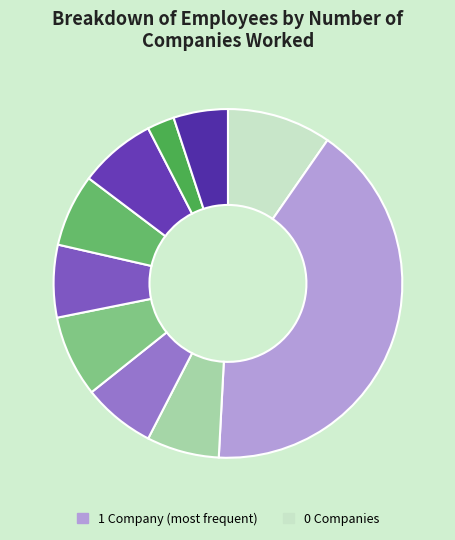

Count the number of slices in the pie.

10